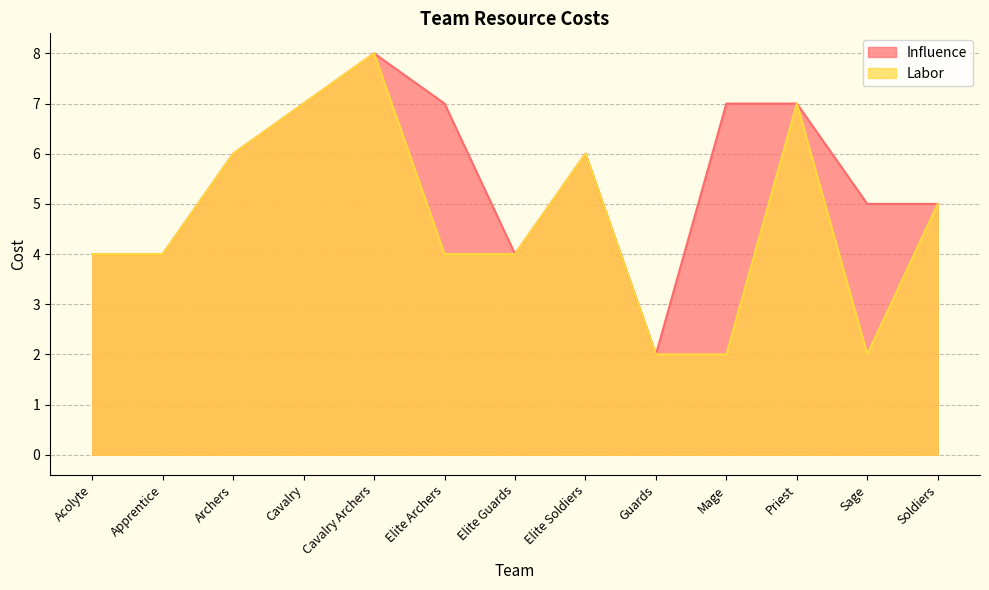

Rank the series by their average value, from lowest to highest.

Labor, Influence